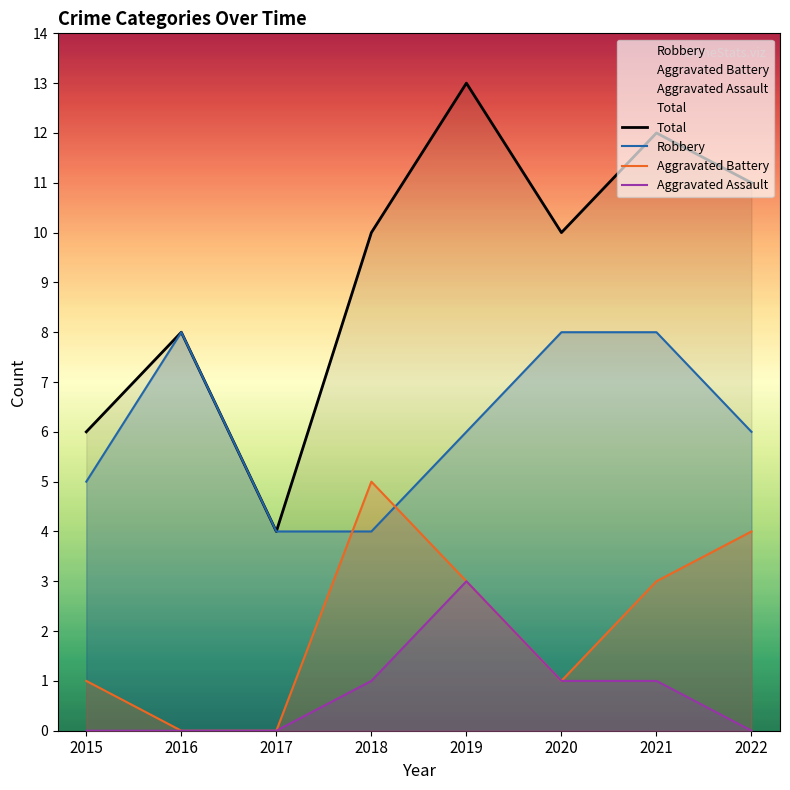

Which category has the lowest value in the Total series?

2017